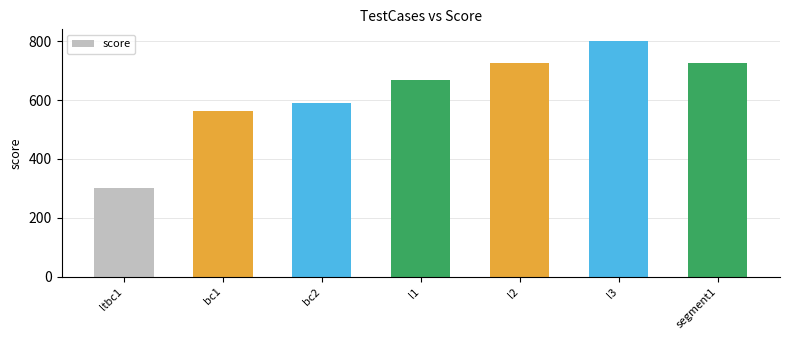

Which category has the highest value across all series?

l3